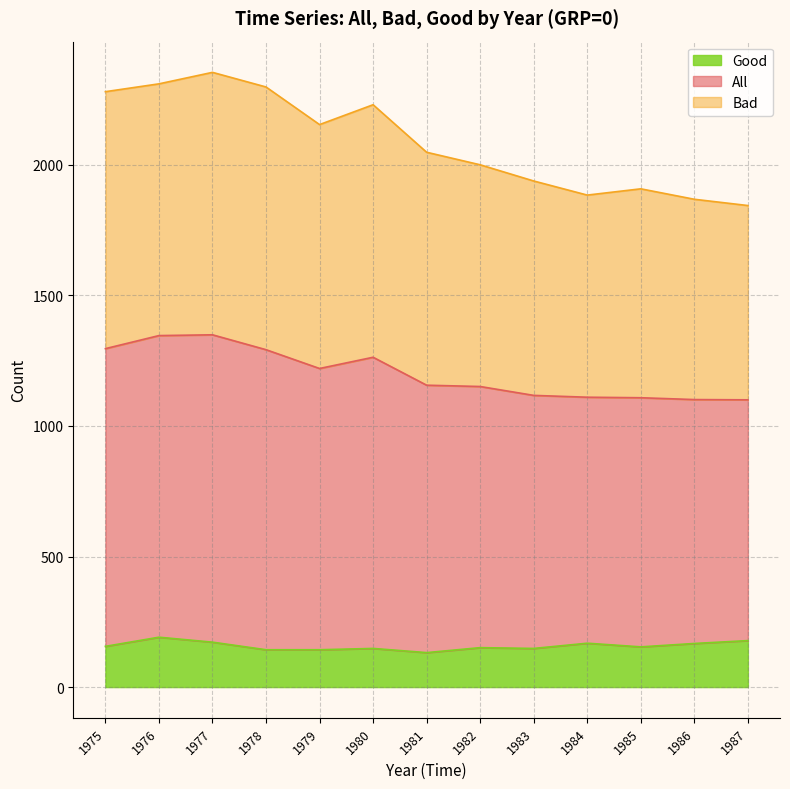

How many lines are shown in the chart?

3